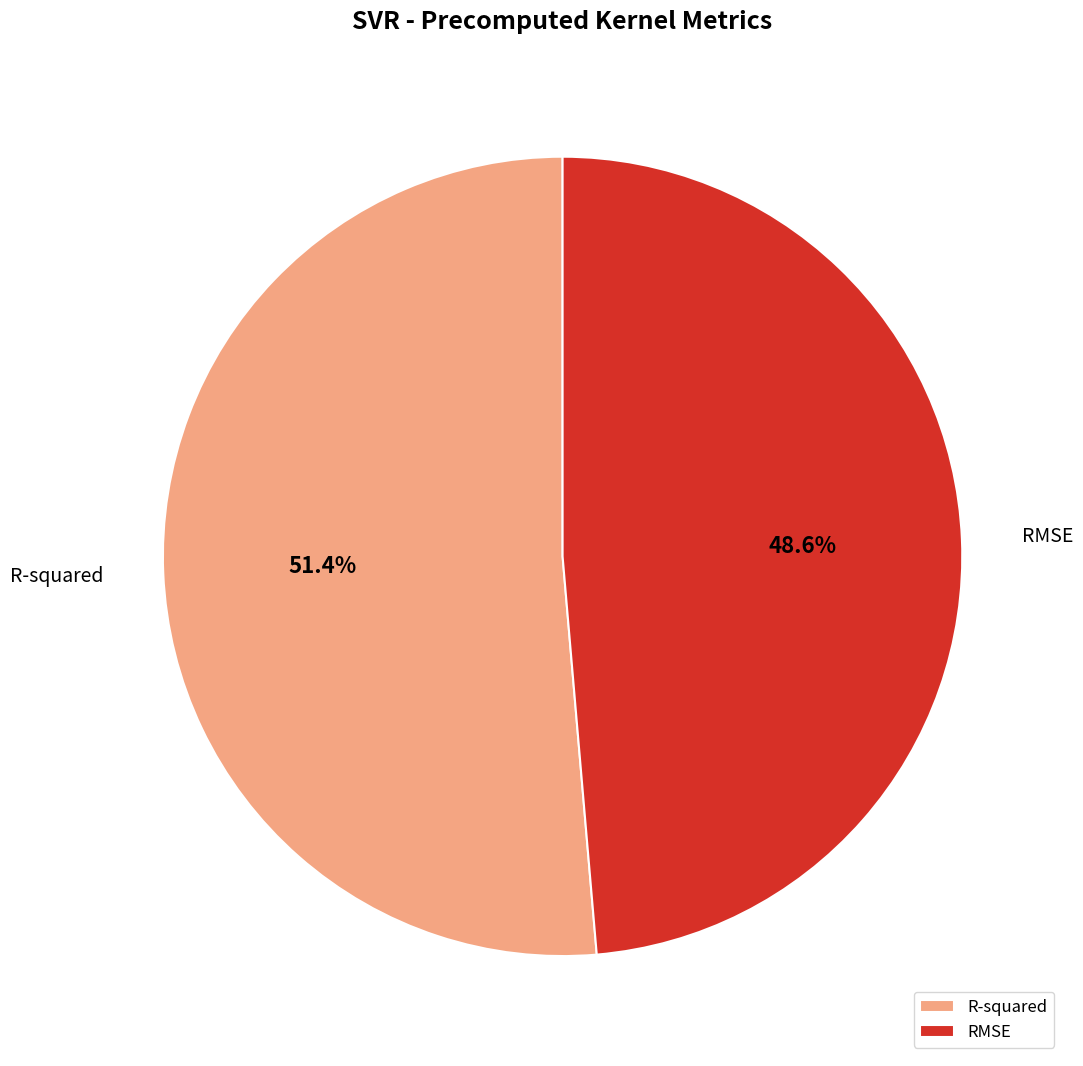

What is the smallest slice in the pie chart?

RMSE